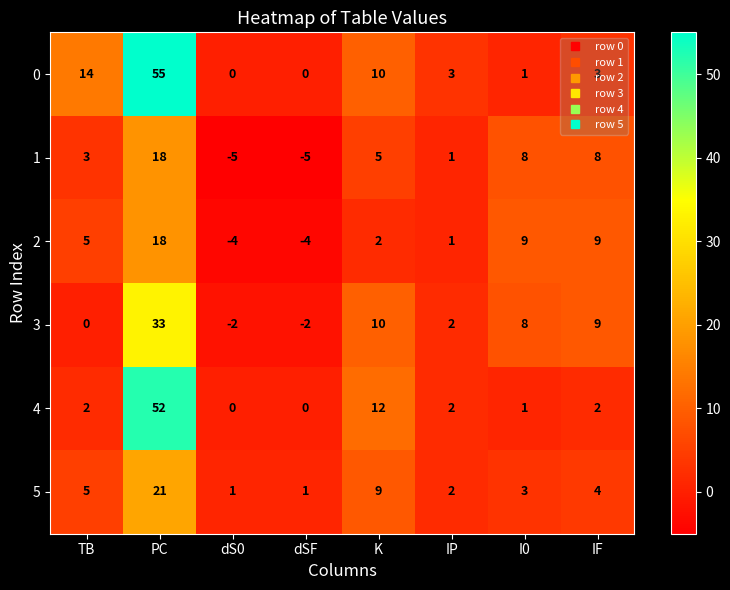

Which category has the highest value across all series?

PC